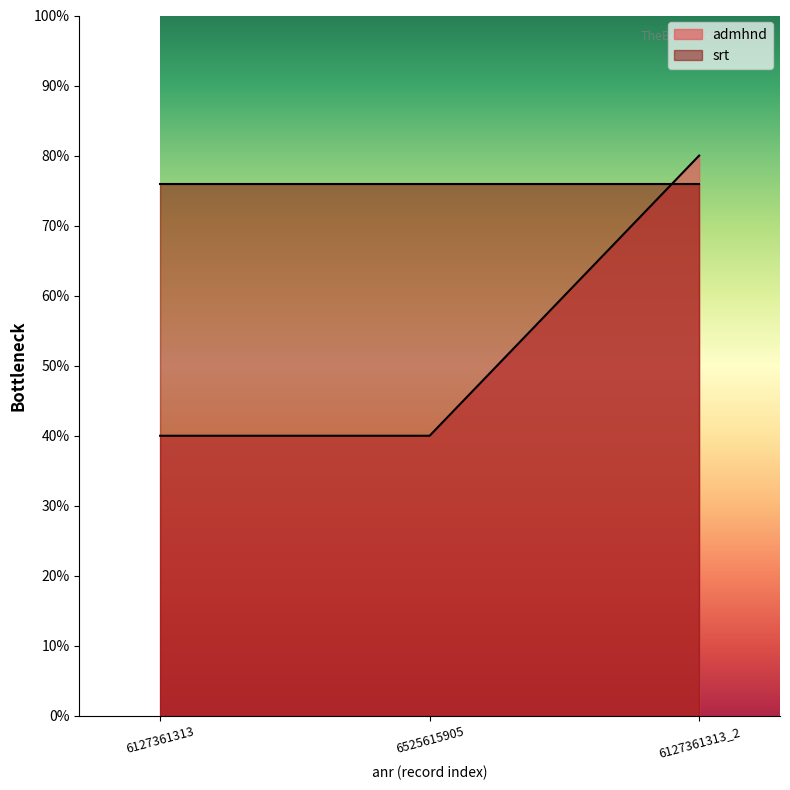

At which category does the chart reach its peak across all series?

6127361313_2